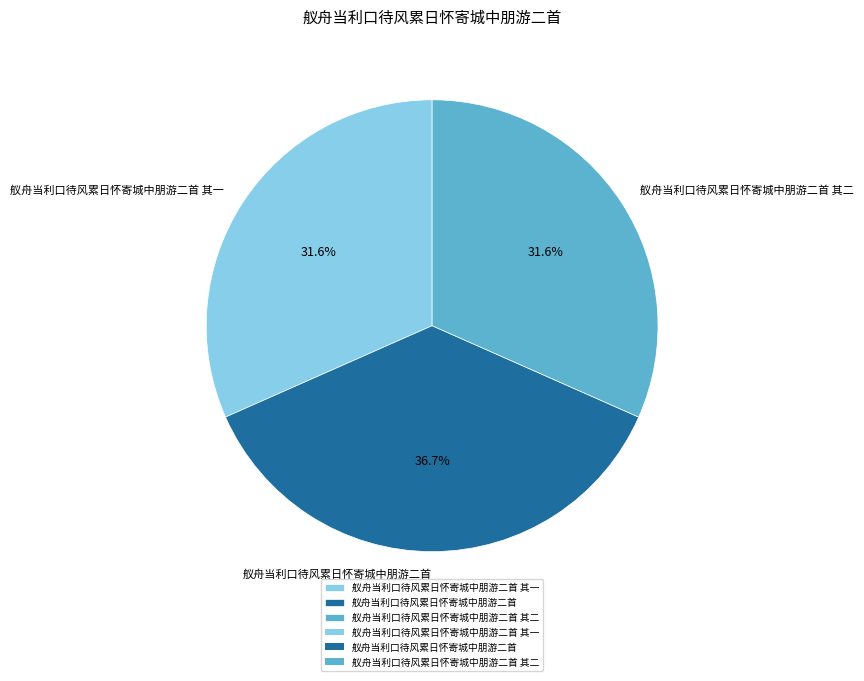

What is the ratio of the value at 舣舟当利口待风累日怀寄城中朋游二首 其二 to the value at 舣舟当利口待风累日怀寄城中朋游二首?

0.9